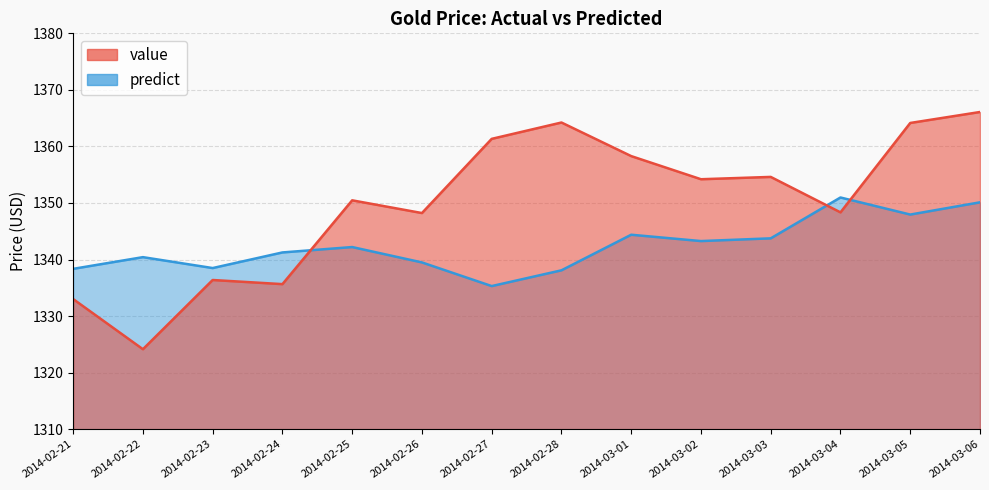

Reading left to right, transcribe all the data shown in this chart.

value: 2014-02-21=1333.0	2014-02-22=1324.1	2014-02-23=1336.4	2014-02-24=1335.7	2014-02-25=1350.5	2014-02-26=1348.2	2014-02-27=1361.3	2014-02-28=1364.2	2014-03-01=1358.3	2014-03-02=1354.2	2014-03-03=1354.6	2014-03-04=1348.3	2014-03-05=1364.2	2014-03-06=1366.1
predict: 2014-02-21=1338.4	2014-02-22=1340.4	2014-02-23=1338.5	2014-02-24=1341.3	2014-02-25=1342.2	2014-02-26=1339.5	2014-02-27=1335.3	2014-02-28=1338.1	2014-03-01=1344.4	2014-03-02=1343.3	2014-03-03=1343.7	2014-03-04=1351.0	2014-03-05=1348.0	2014-03-06=1350.1